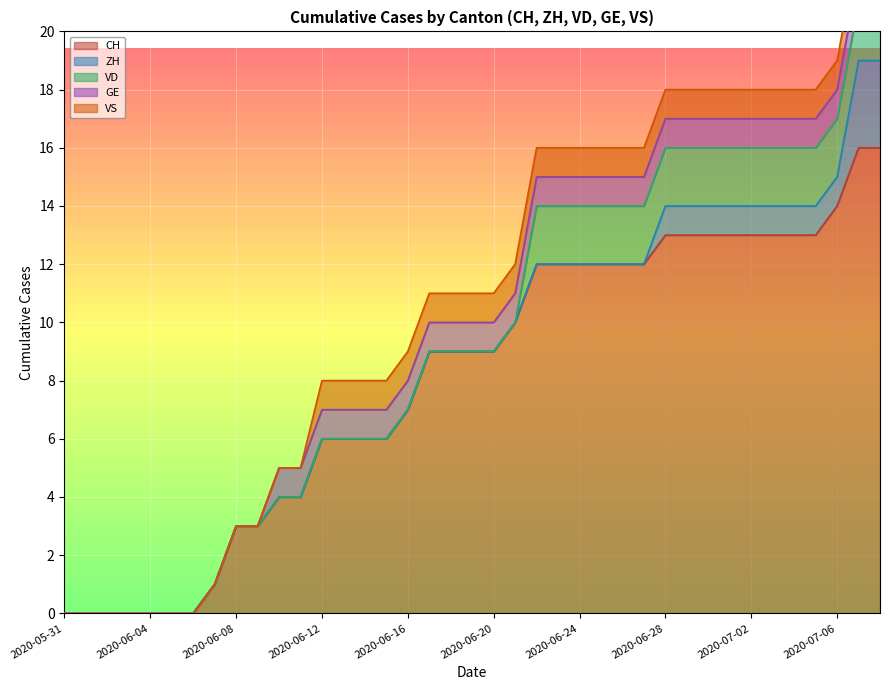

The value of CH at 2020-06-14 is 8. True or false?

False